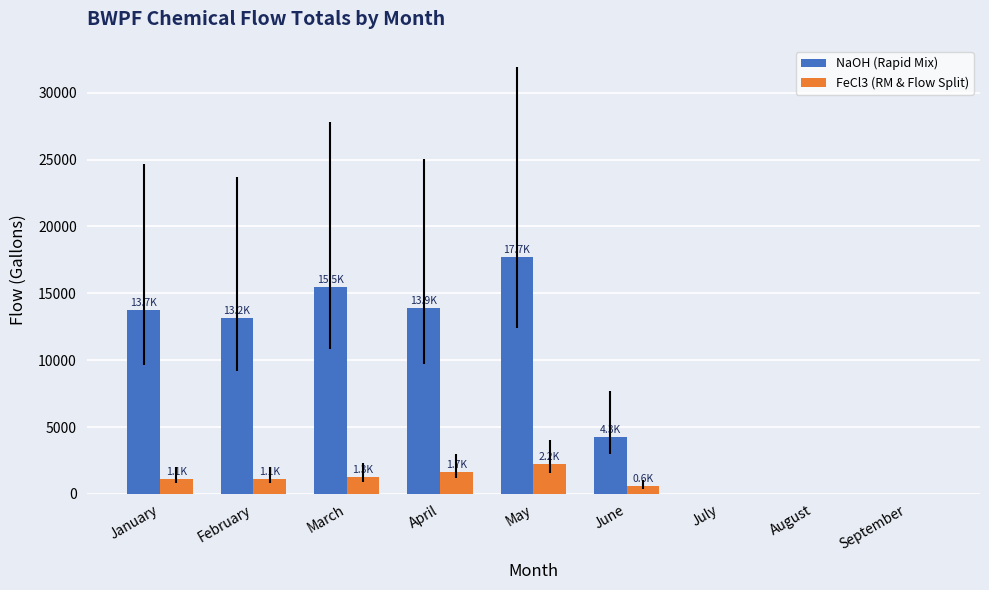

Is the value of NaOH (Rapid Mix) at February greater than the value of FeCl3 (RM & Flow Split) at February?

Yes